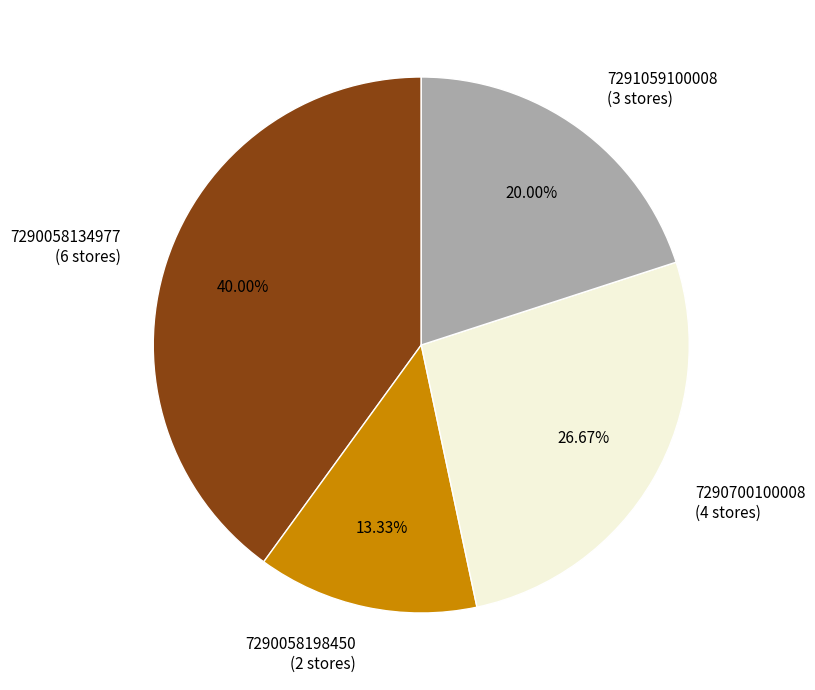

Combined, what portion of the pie is 7290700100008 and 7290058198450?

40.0%